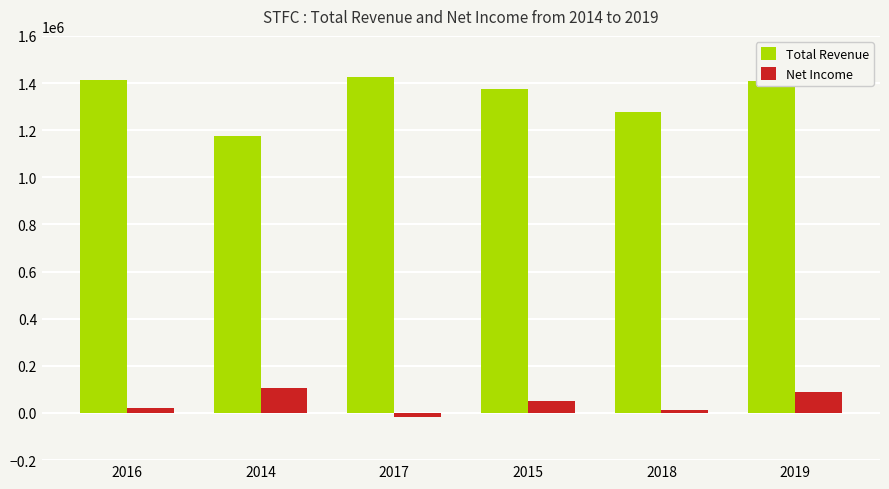

List the series in order of their overall mean, lowest first.

Net Income, Total Revenue